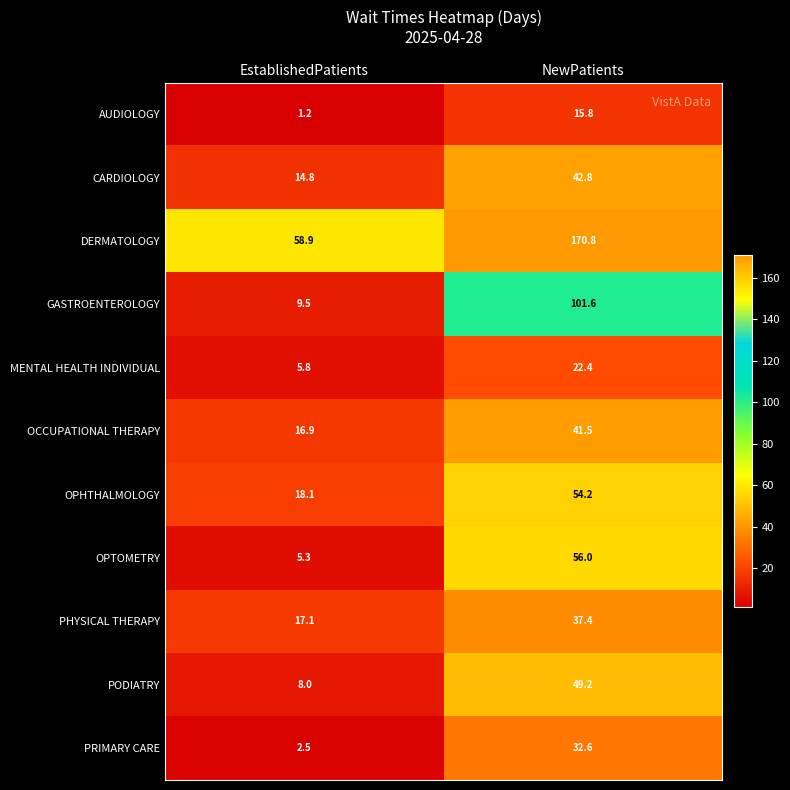

At how many categories does at least one series exceed 111?

1